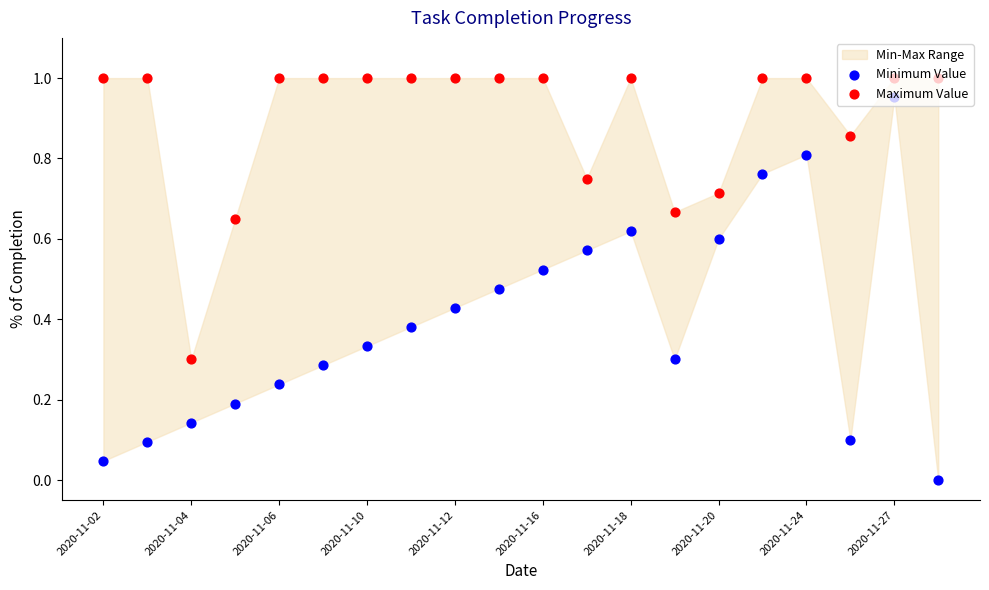

Which series has the largest total across all categories?

Maximum Value